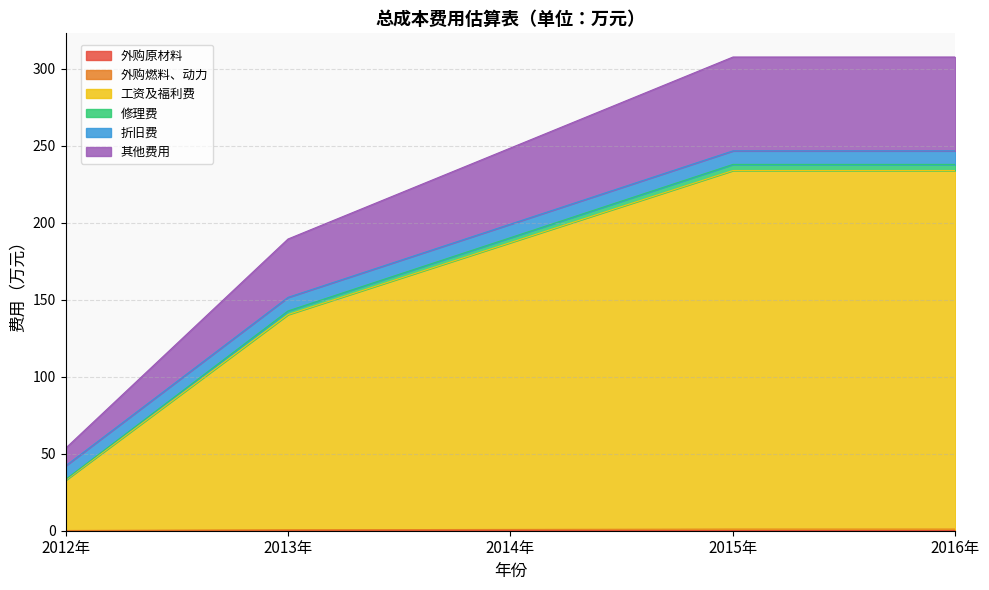

At which category is the sum across all series the highest?

2015年